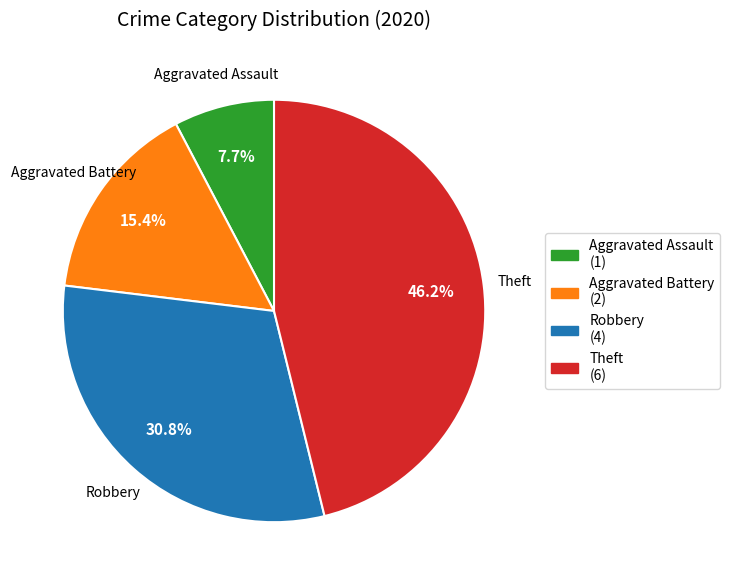

Combined, what portion of the pie is Aggravated Battery and Theft?

61.5%